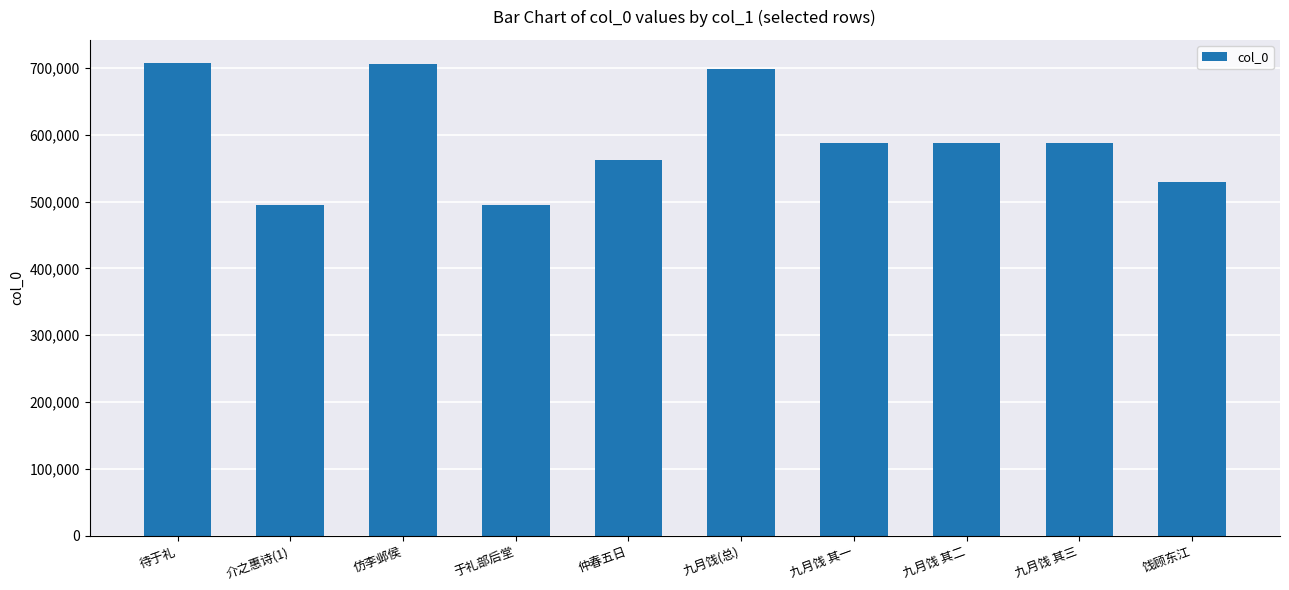

Between 九月饯 其二 and 仲春五日, which is larger?

九月饯 其二